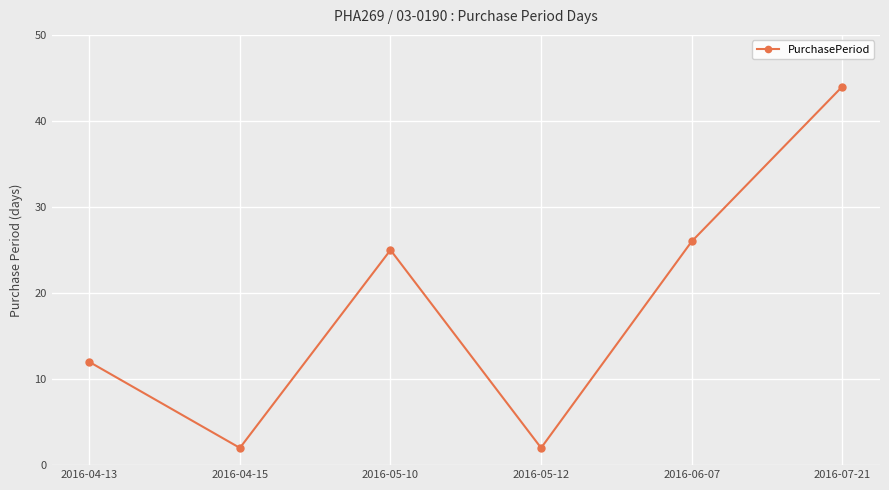

The value at 2016-04-15 is 2. True or false?

True